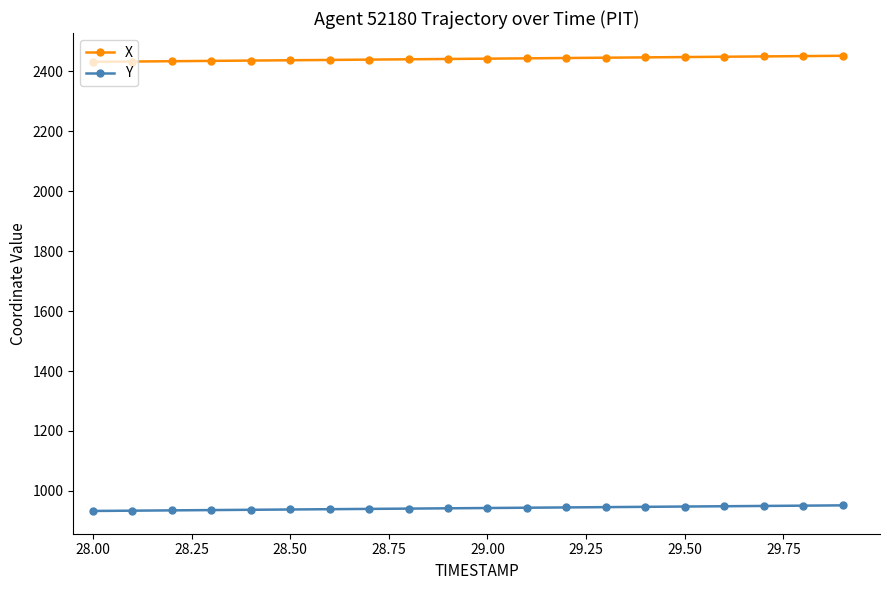

What is the sum of all X values?

48821.7